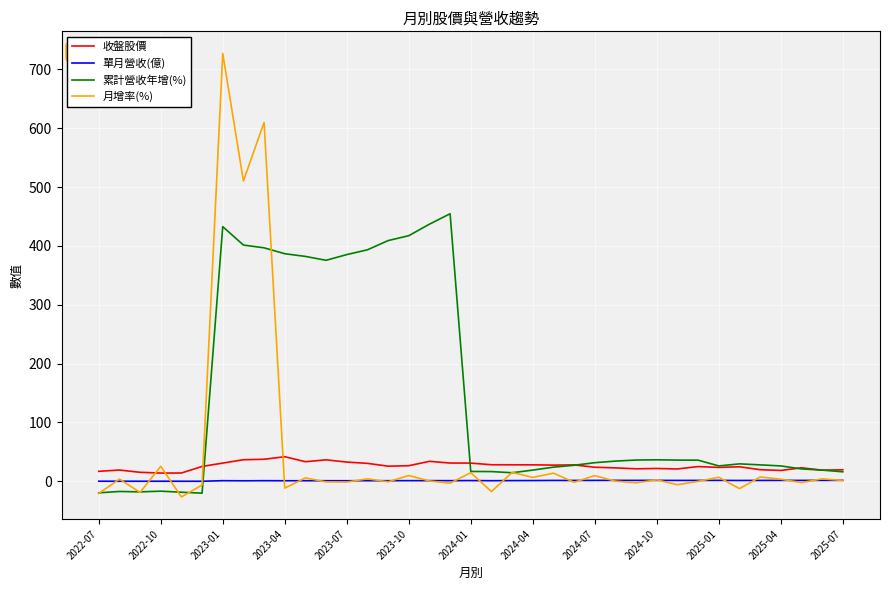

Which series has the widest spread of values?

月增率(%)